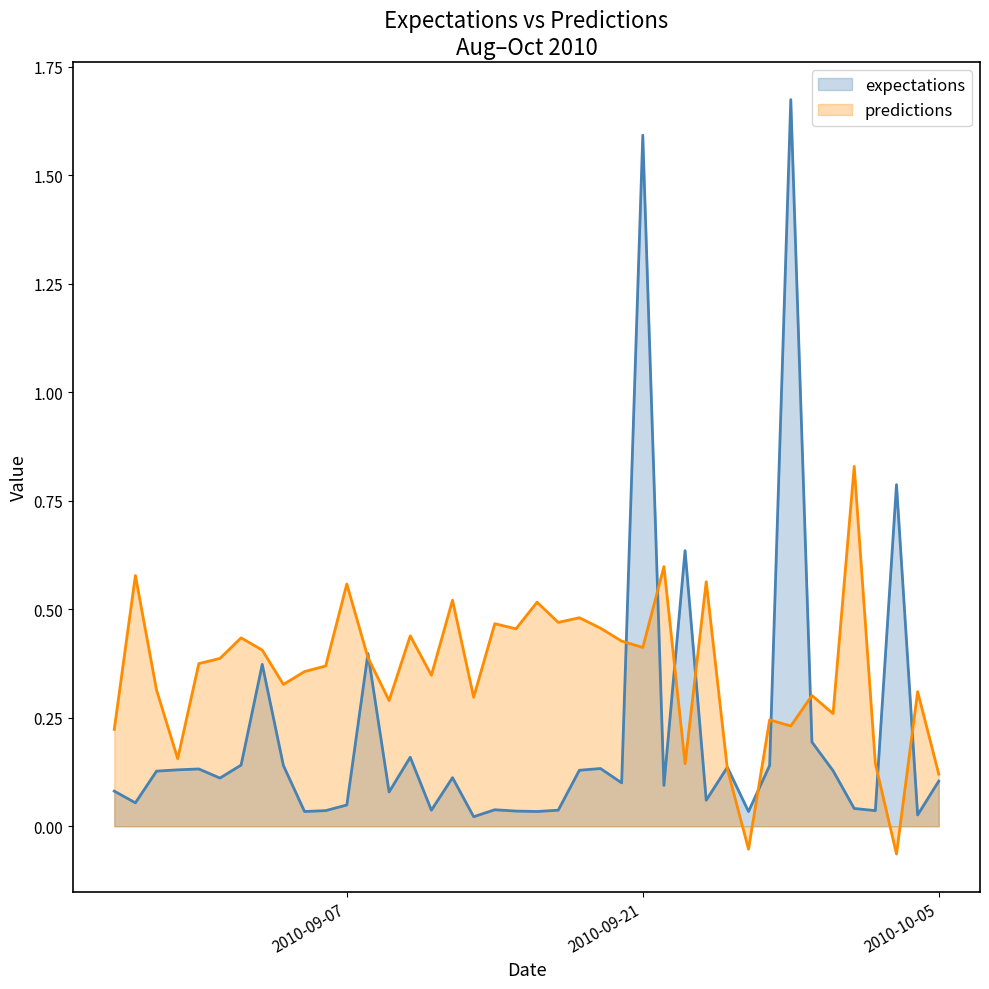

How many lines are shown in the chart?

2